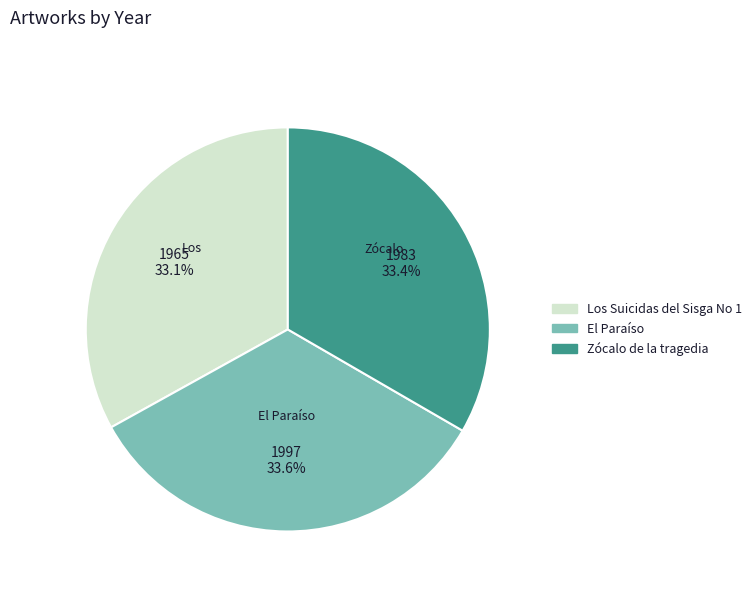

What percentage do Los Suicidas del Sisga No 1 and Zócalo de la tragedia together represent?

66.4%